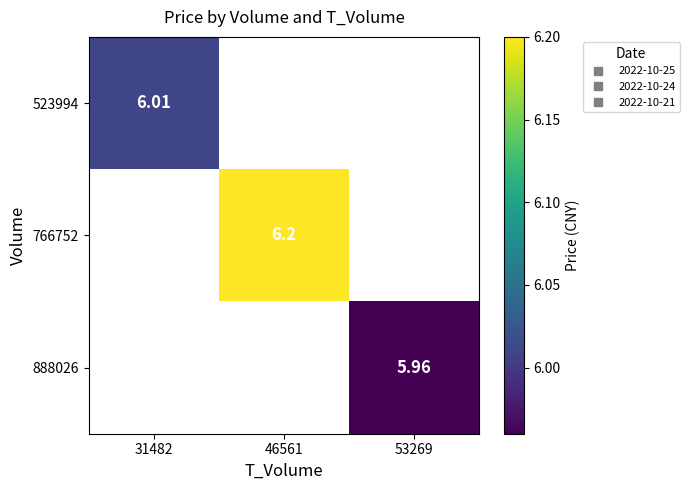

What is the maximum value for 523994?

6.0